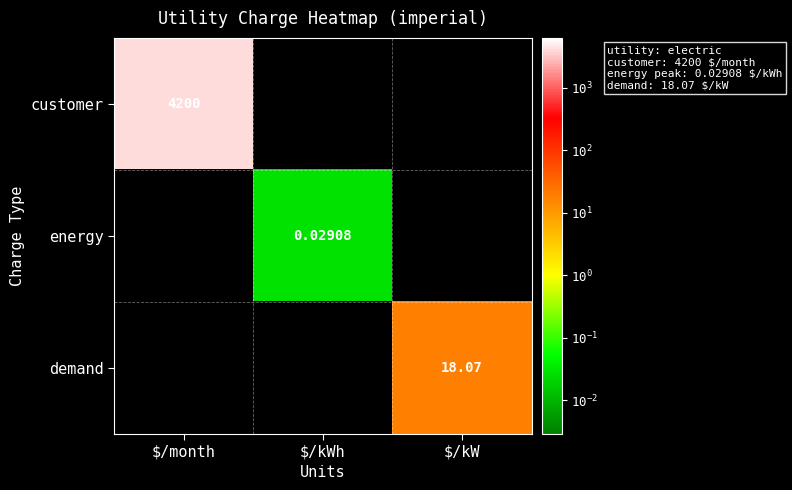

Which category has the lowest value across all series?

$/kWh